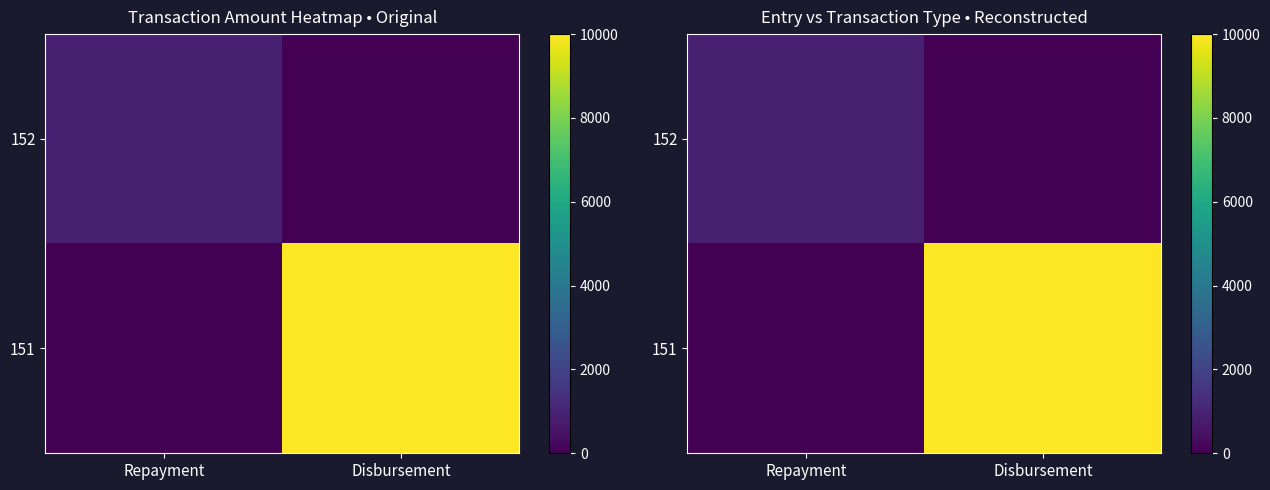

What is the sum of all 151 values?

10000.0